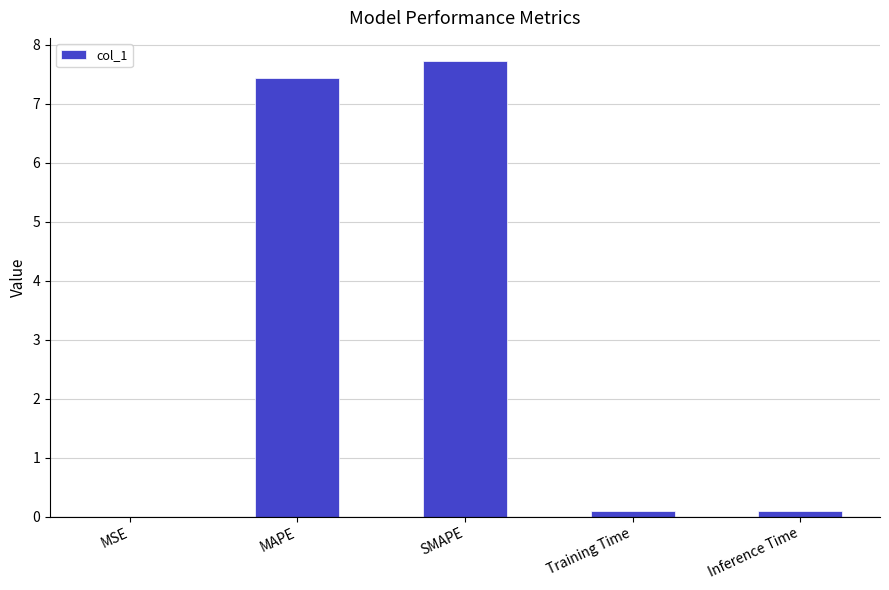

What is the sum of all values?

15.4